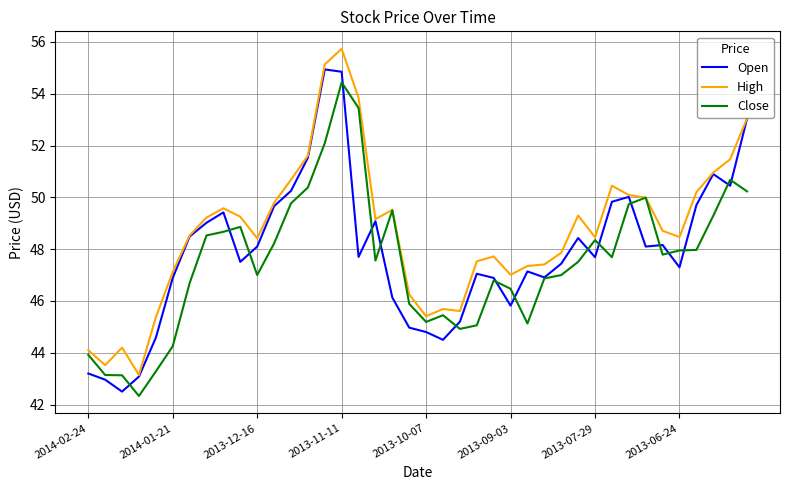

Which series has the largest total across all categories?

High